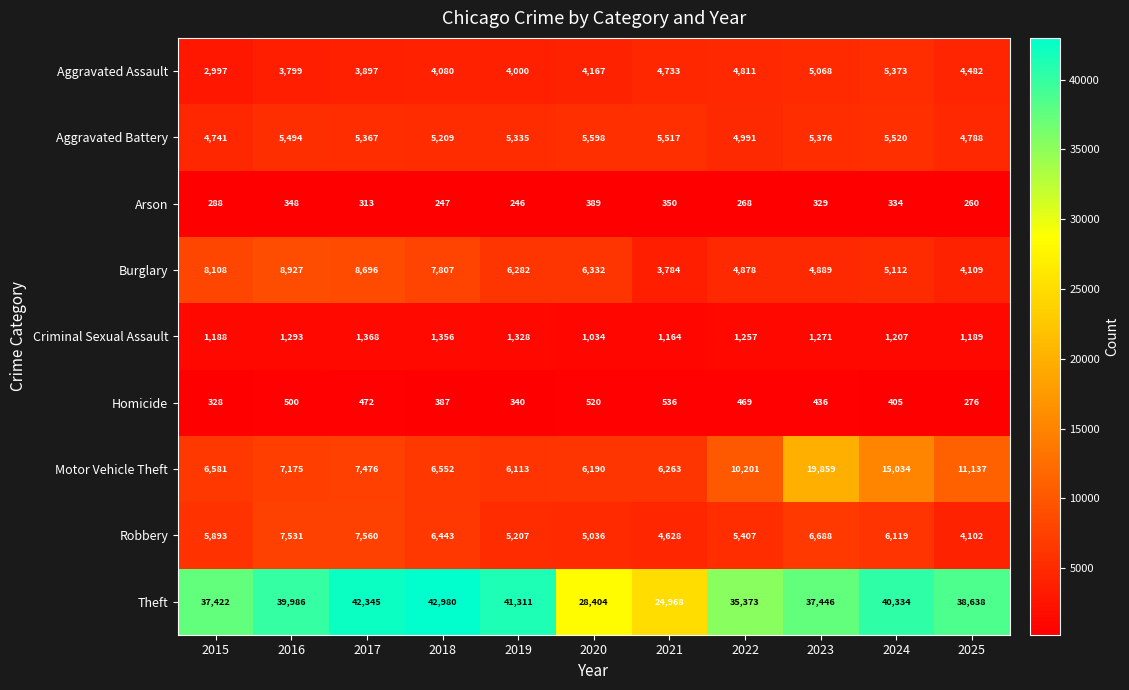

At which category is the sum across all series the highest?

2023